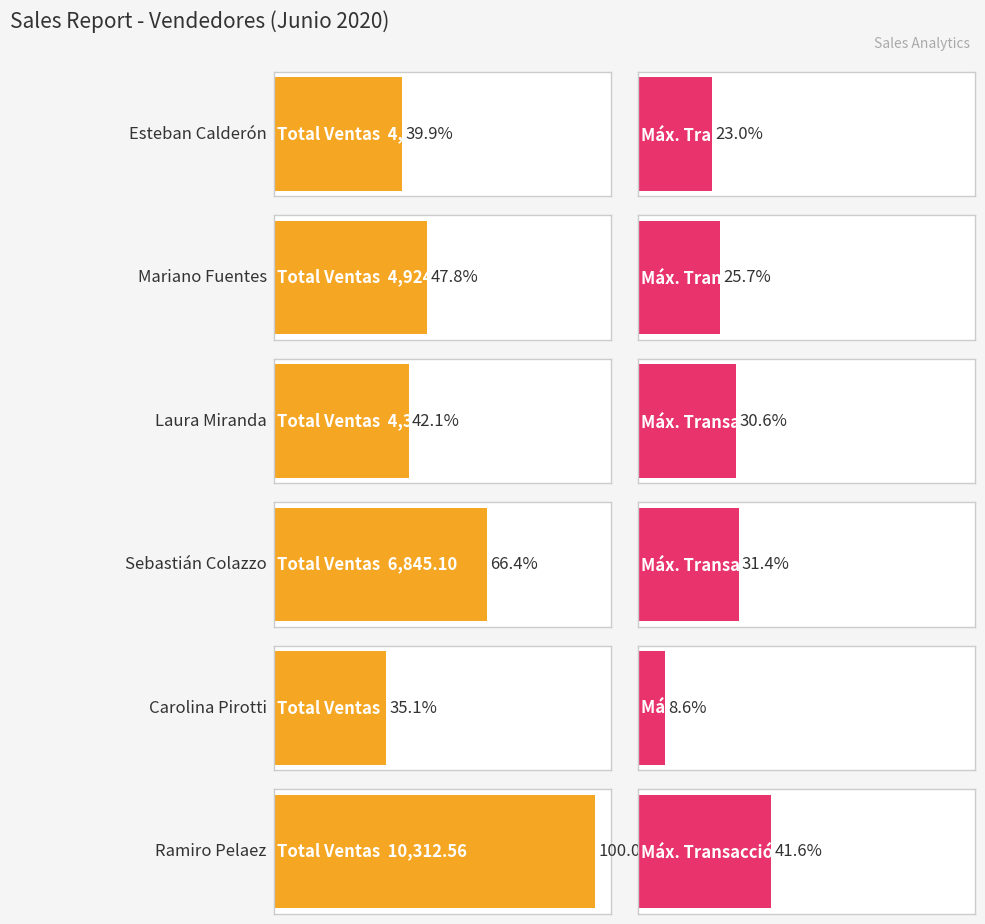

How many values in the Ramiro Pelaez series exceed 2250?

3